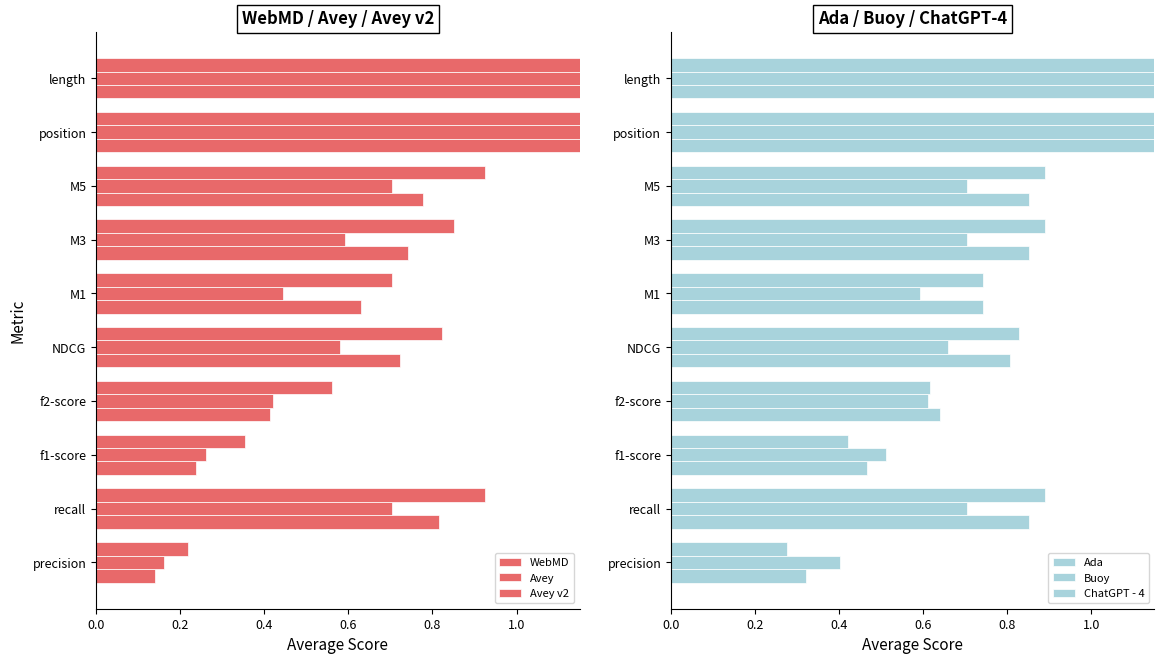

What is the difference between the maximum and minimum values in the Buoy series?

1.8